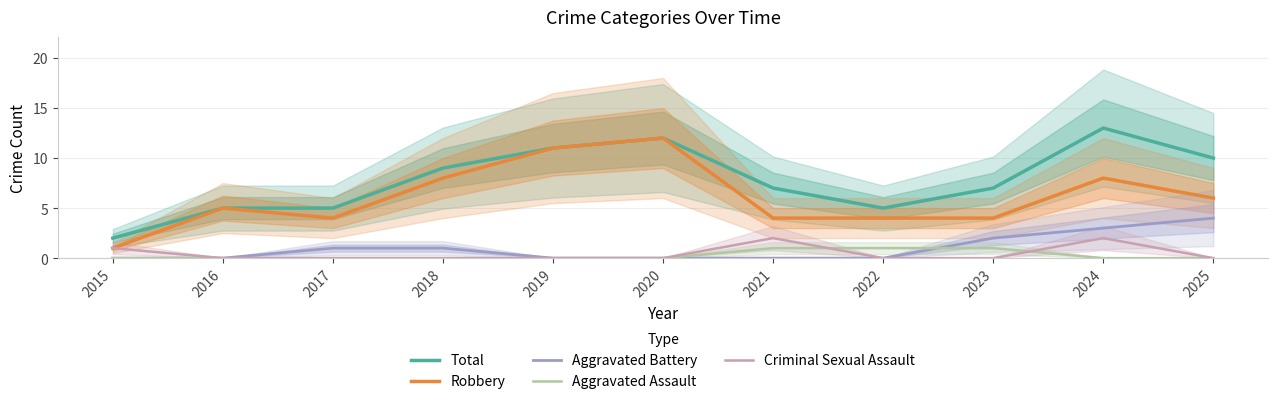

Reading left to right, transcribe all the data shown in this chart.

Total: 2	5	5	9	11	12	7	5	7	13	10
Robbery: 1	5	4	8	11	12	4	4	4	8	6
Aggravated Battery: 0	0	1	1	0	0	0	0	2	3	4
Aggravated Assault: 0	0	0	0	0	0	1	1	1	0	0
Criminal Sexual Assault: 1	0	0	0	0	0	2	0	0	2	0